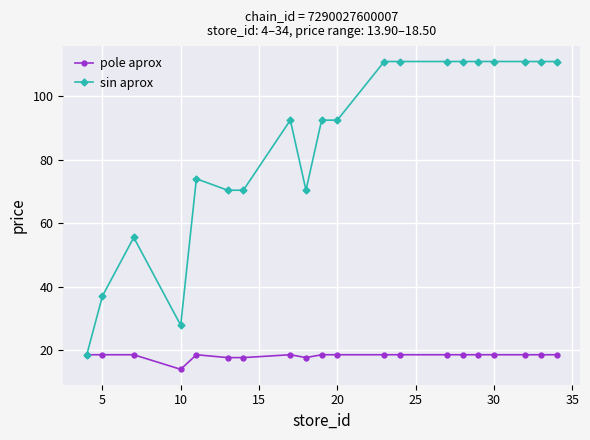

What is the value of the sin aprox point at the 13th from the left?

111.0